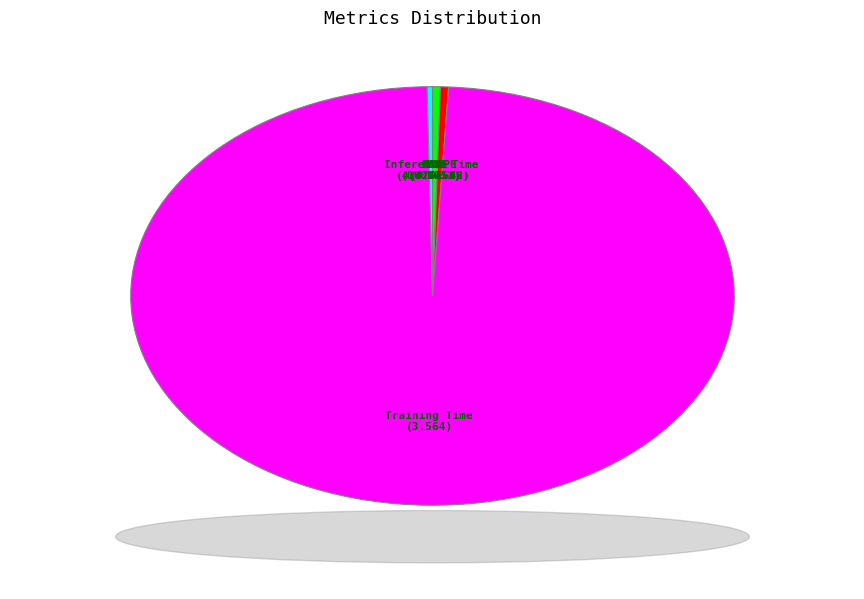

The Training Time slice represents 90% of the pie. True or false?

False